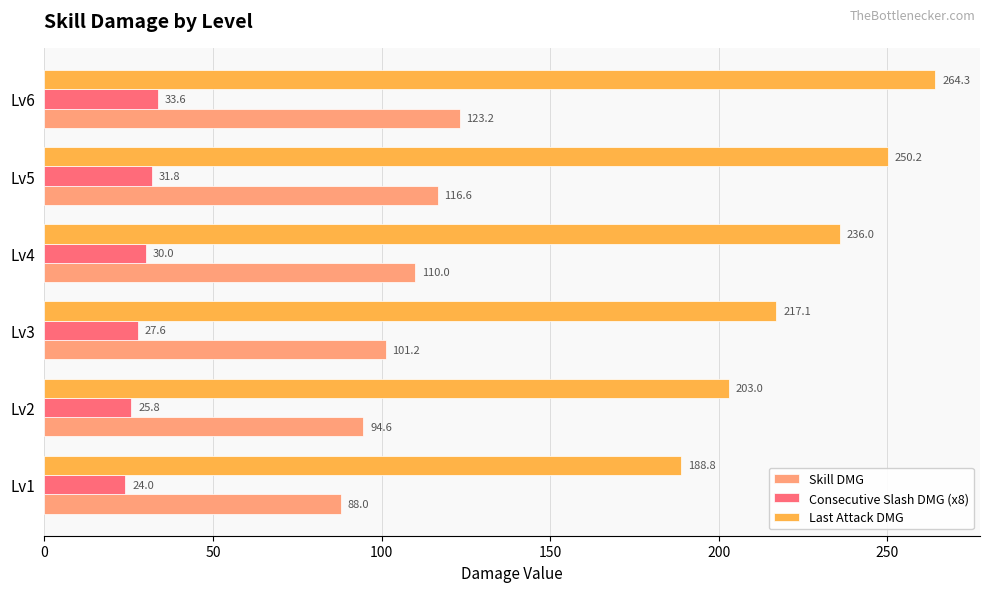

Where is Last Attack DMG nearest to the value 226?

Lv3